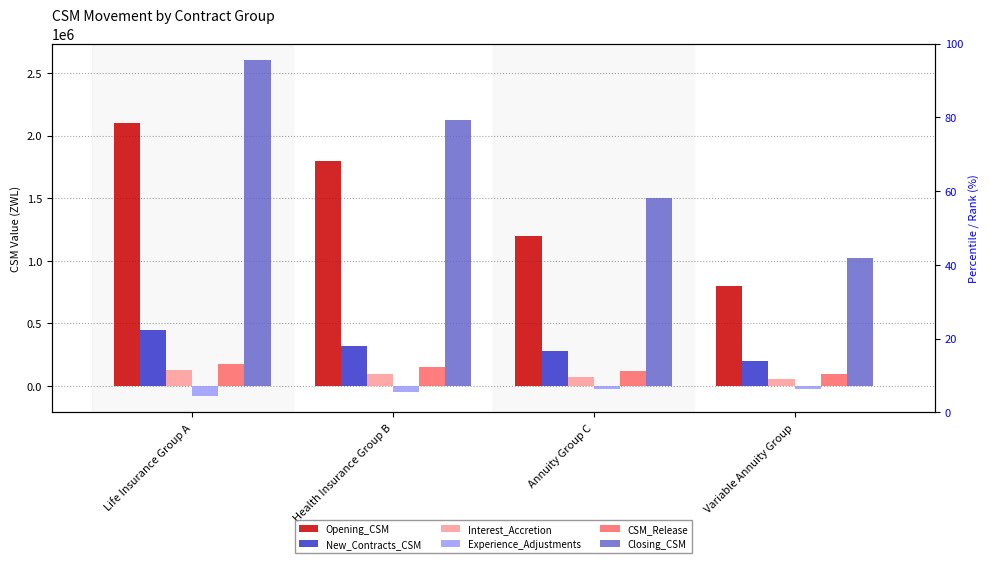

True or false: Interest_Accretion has a value of 75000 at Annuity Group C.

True